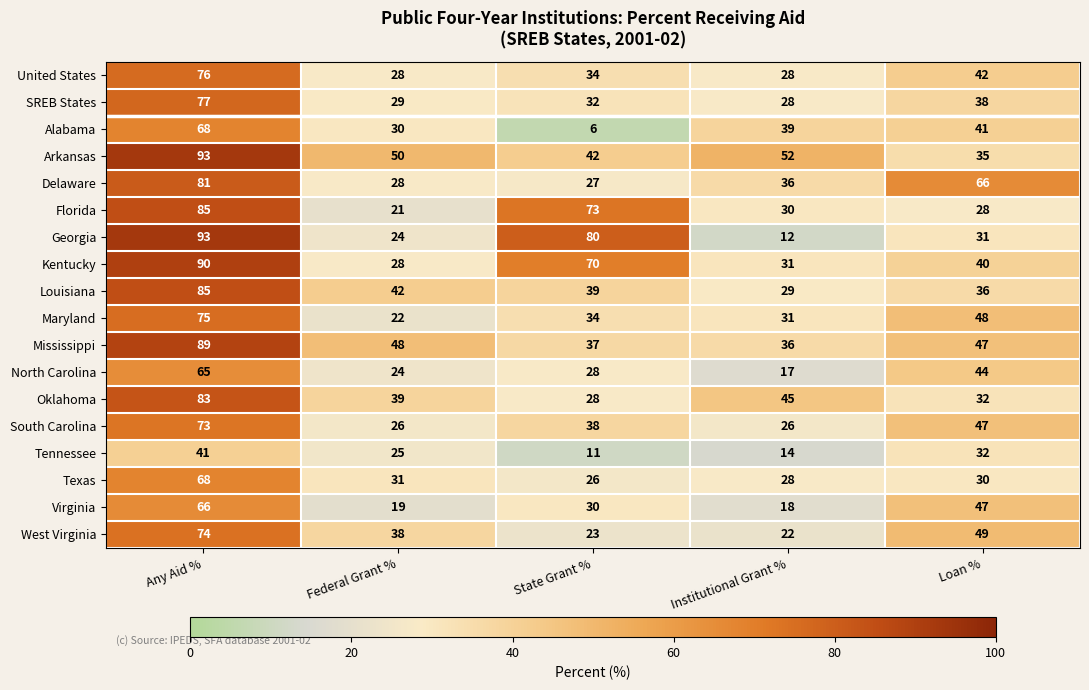

Which series has the largest total across all categories?

Arkansas